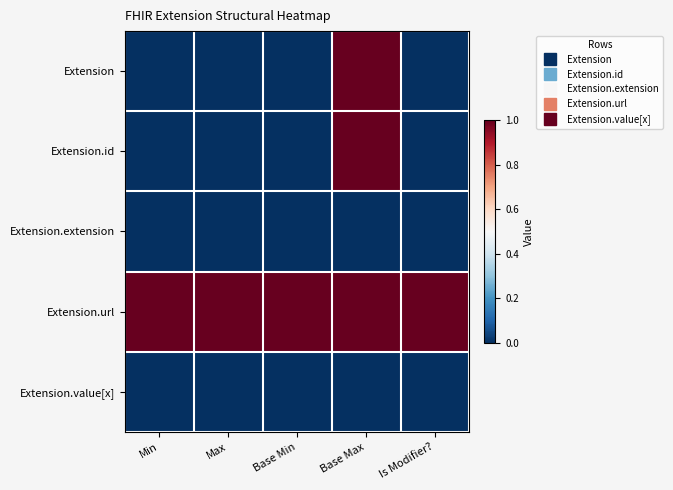

What is the total value across all series at Min?

1